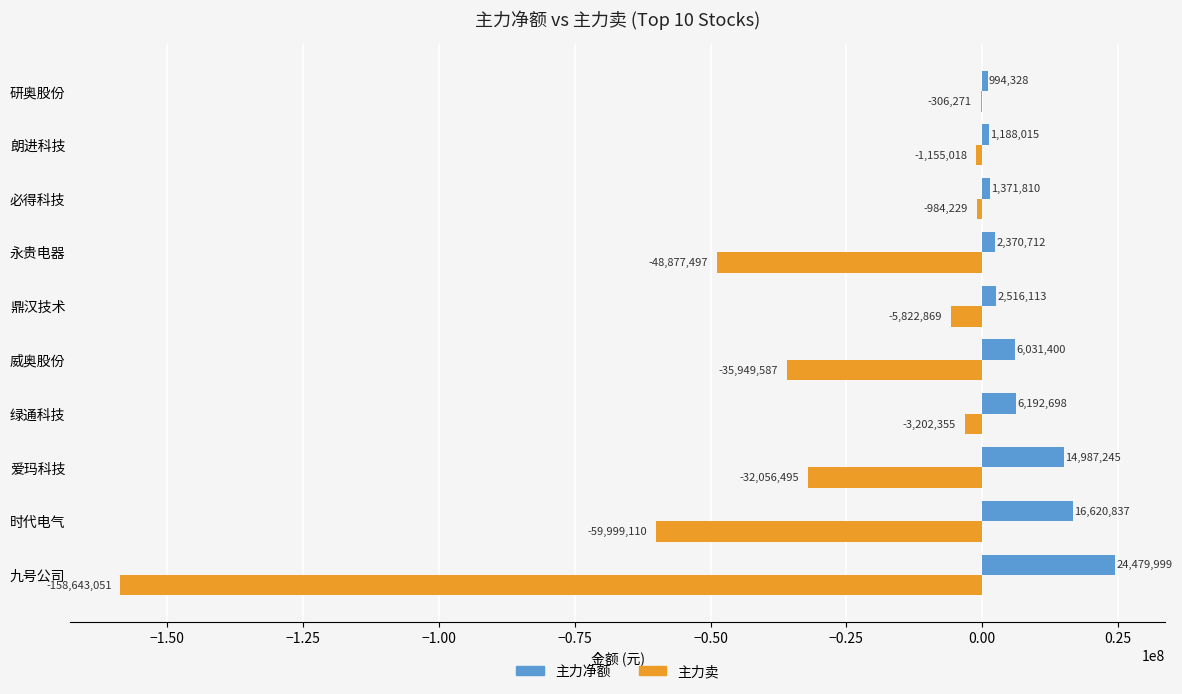

At which category is the sum across all series the highest?

绿通科技